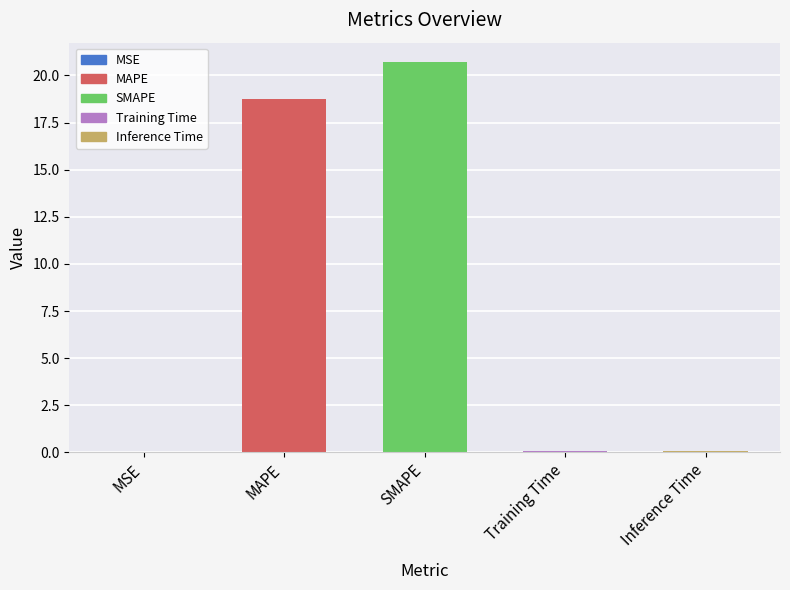

At which label is the value closest to 10?

MAPE